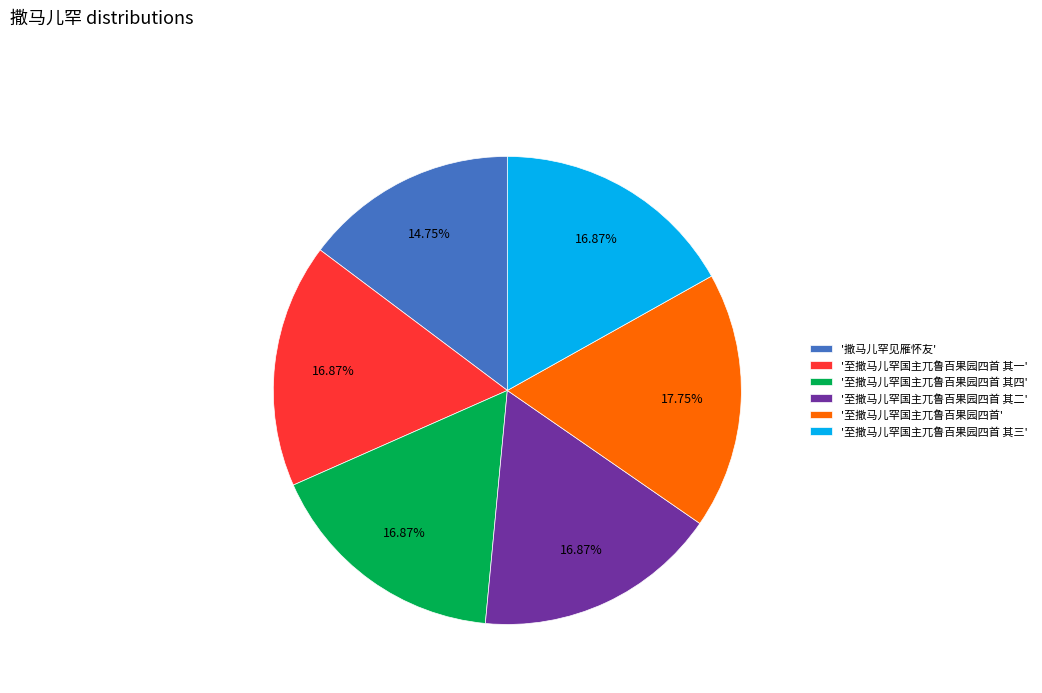

Is '至撒马儿罕国主兀鲁百果园四首 其一' the majority of the pie?

No